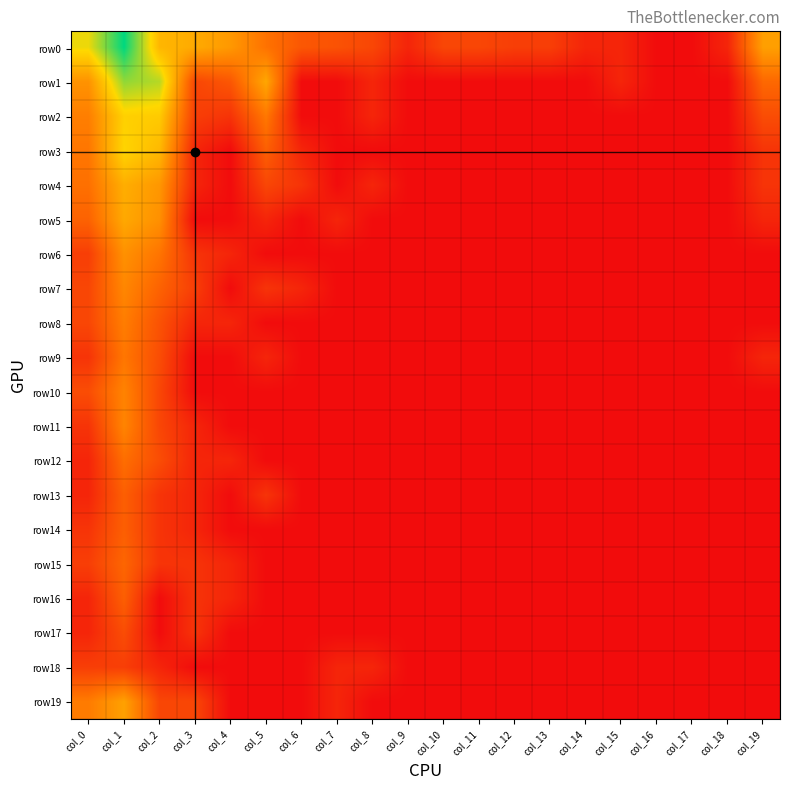

Count the number of data series in this chart.

20